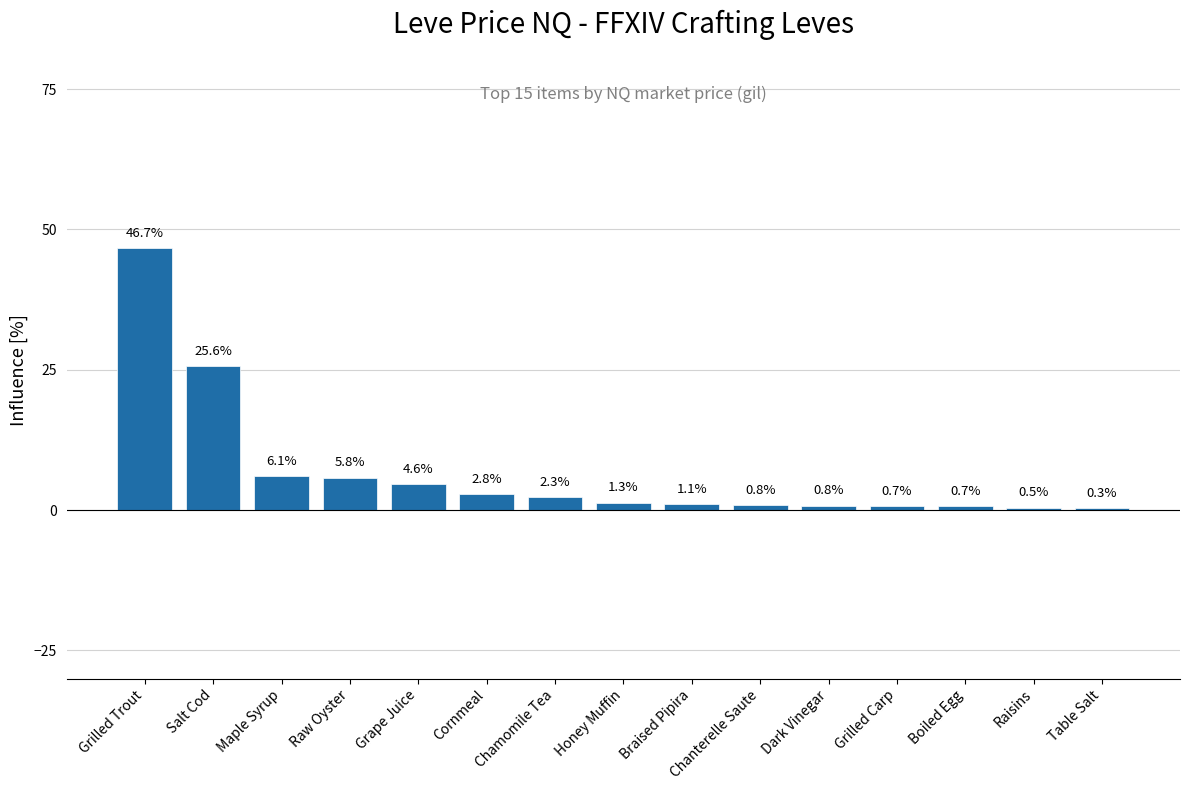

What is the difference between the values at Raisins and Grilled Trout?

46.2